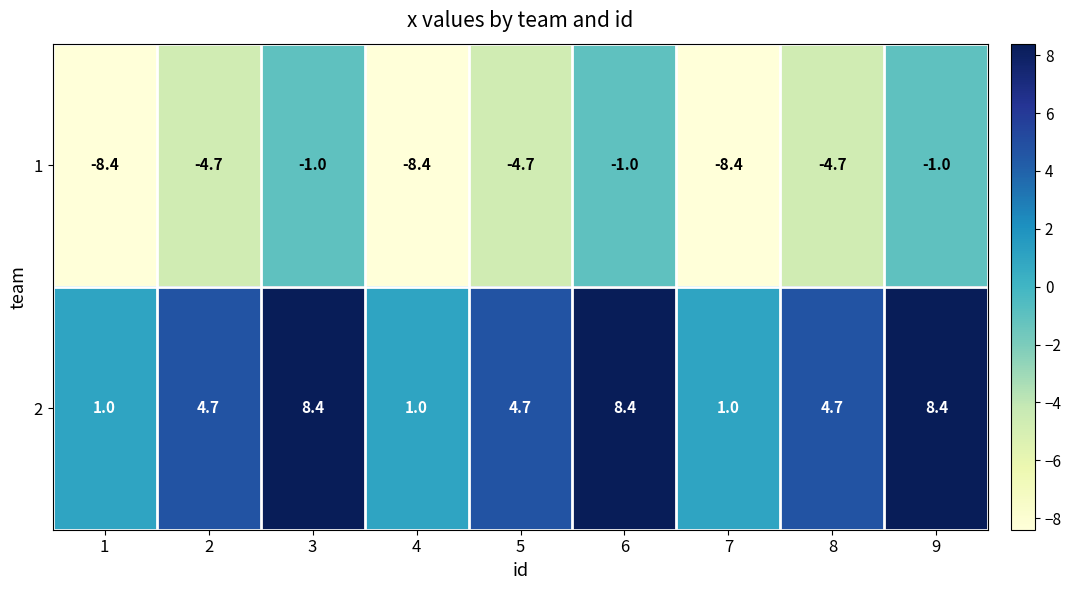

What is the highest value of the 1 series?

-1.0